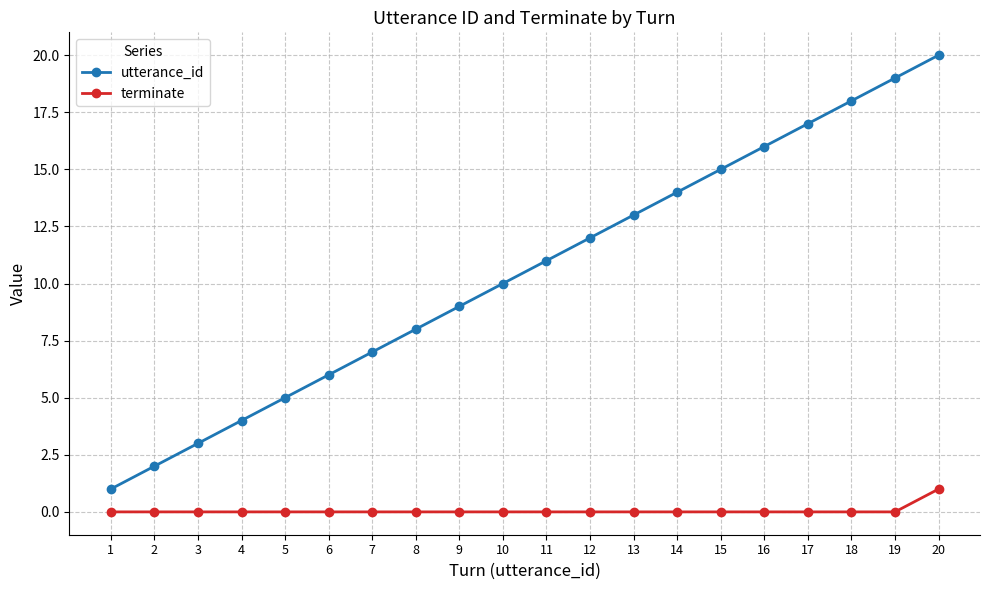

True or false: utterance_id and terminate intersect in this chart.

False